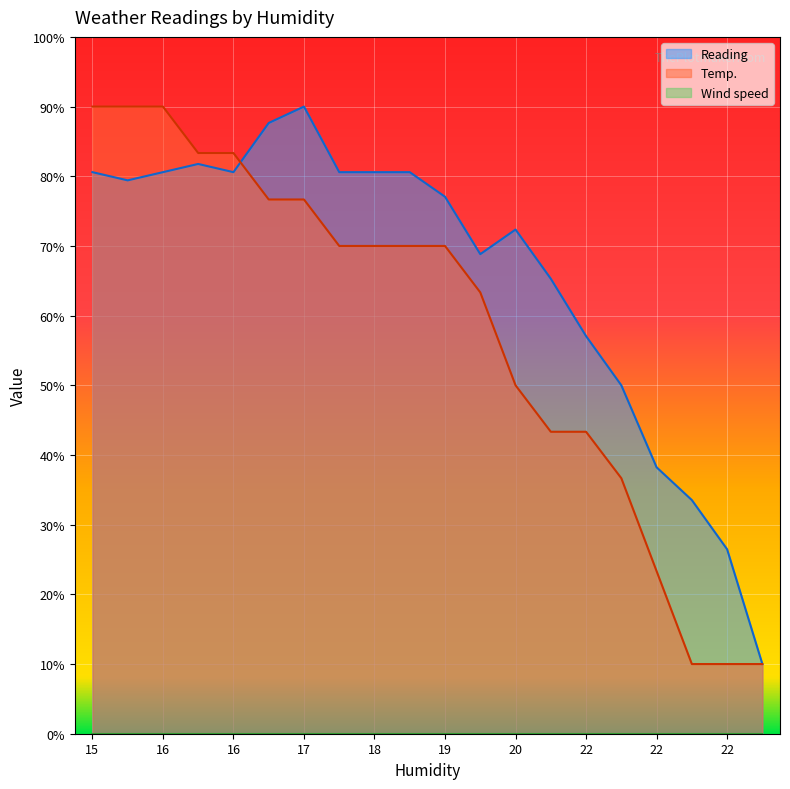

After their last crossing, which series has the higher values: Reading or Temp.?

Reading